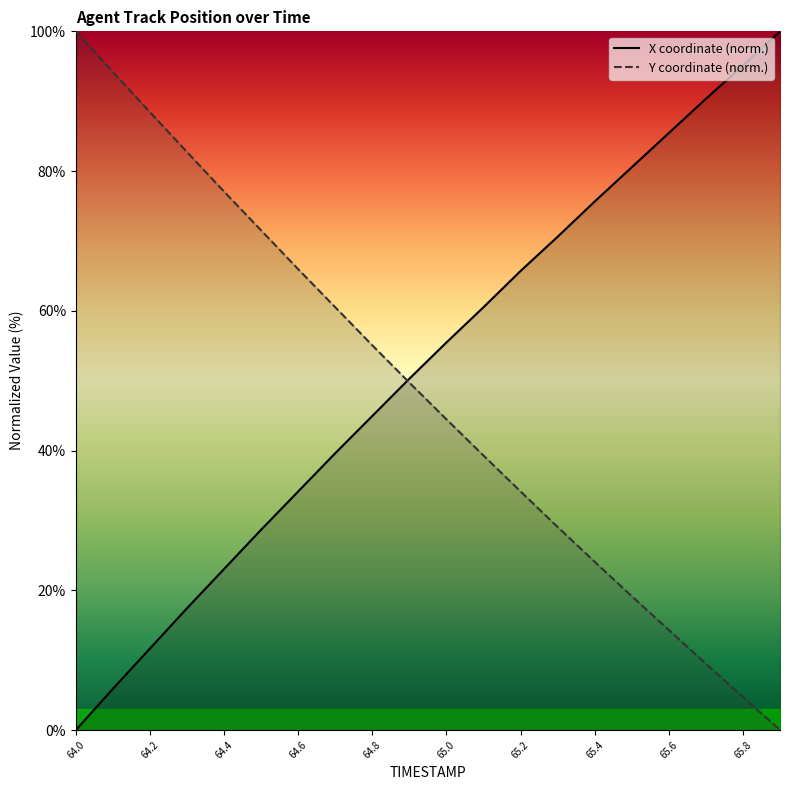

Where do Y and X first cross each other?

64.8 and 64.9